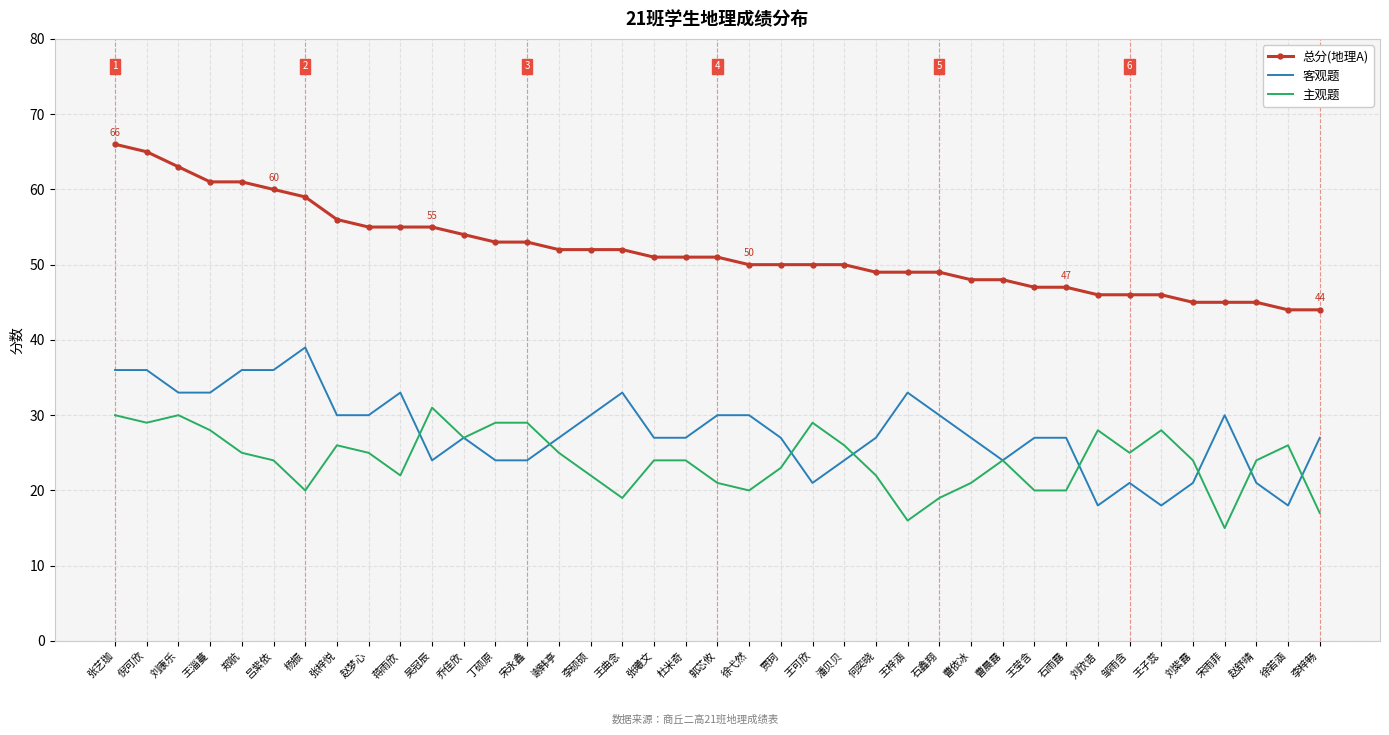

True or false: 总分(地理A) and 客观题 intersect in this chart.

False